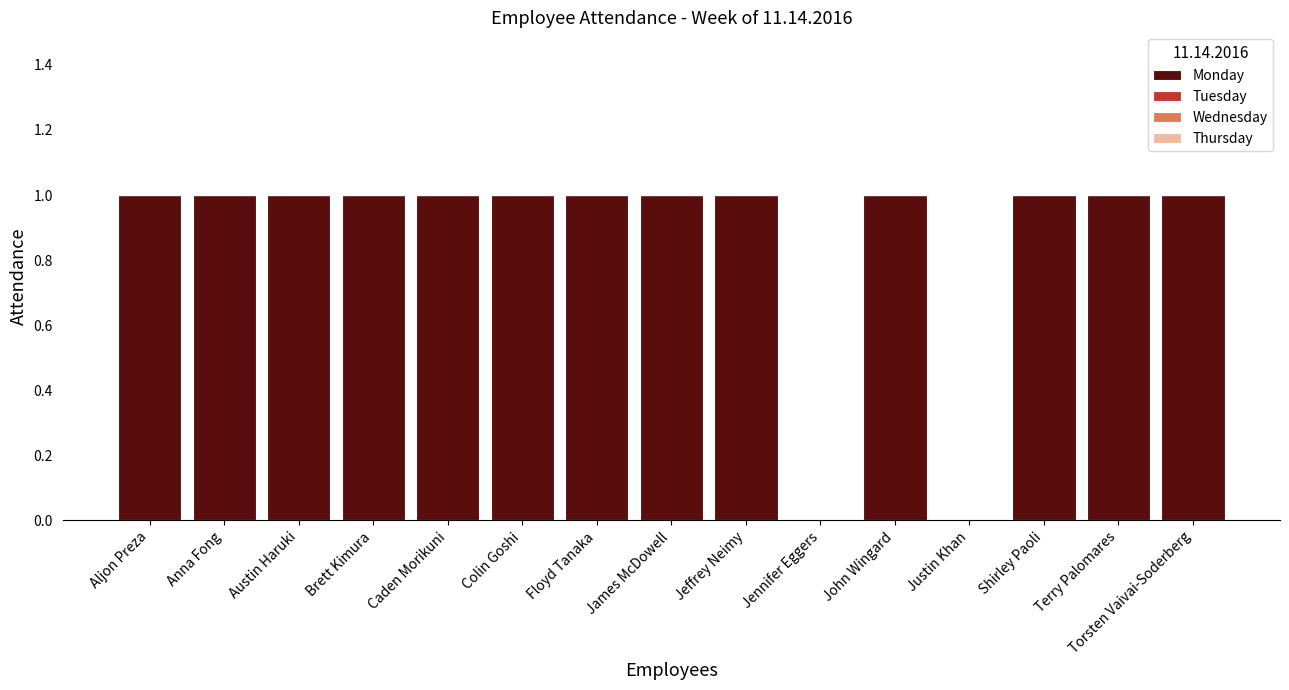

What is the sum of all values?

13